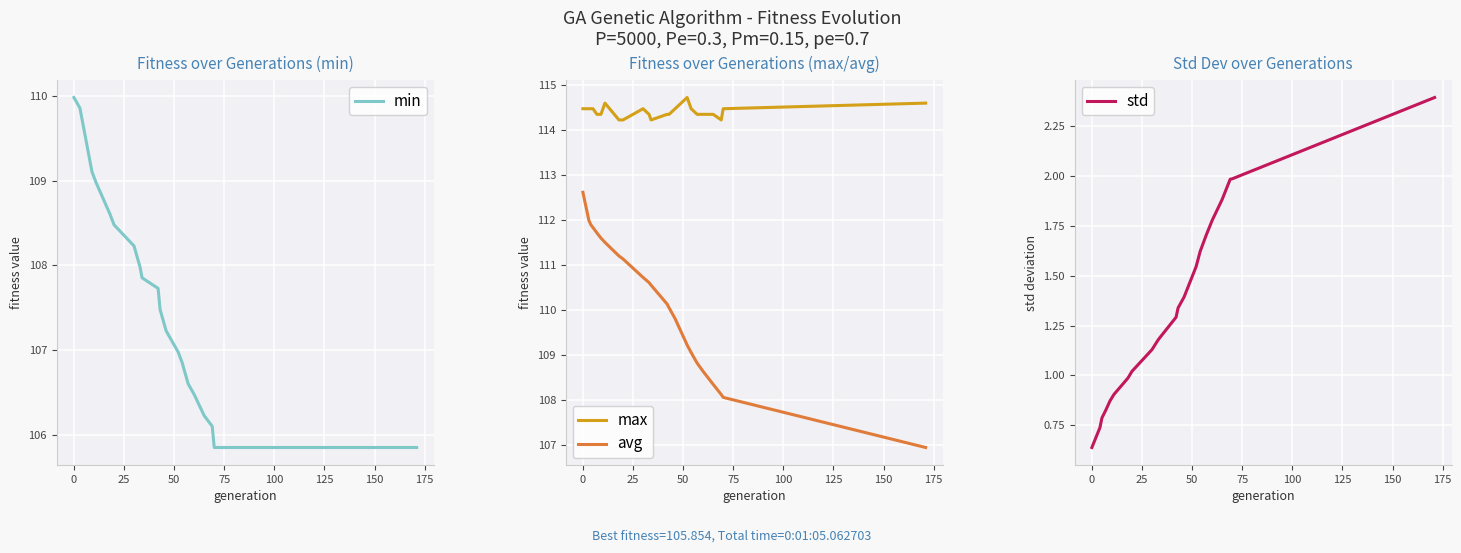

True or false: avg and max intersect in this chart.

False